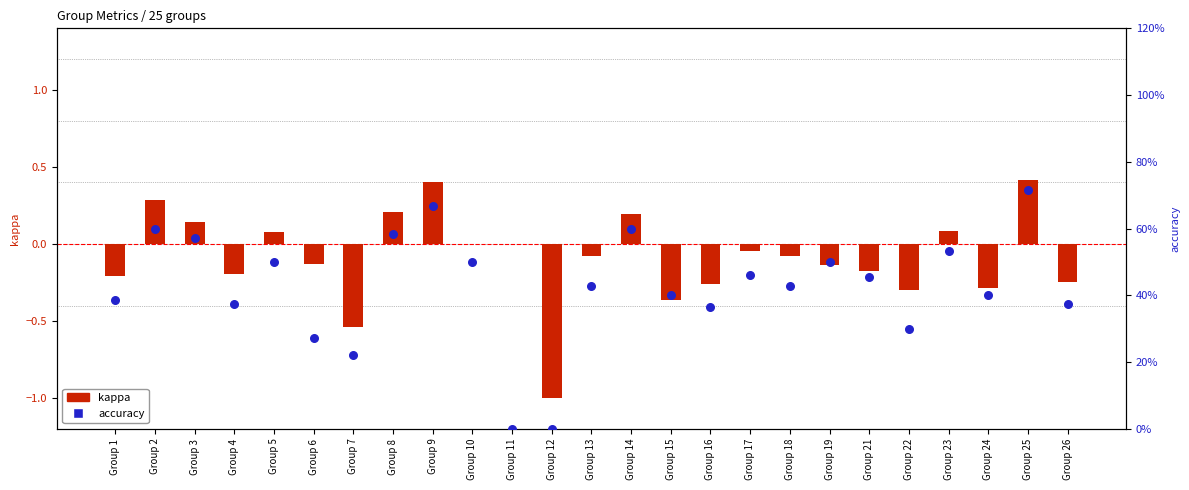

What is the total value across all series at Group 5?

0.6